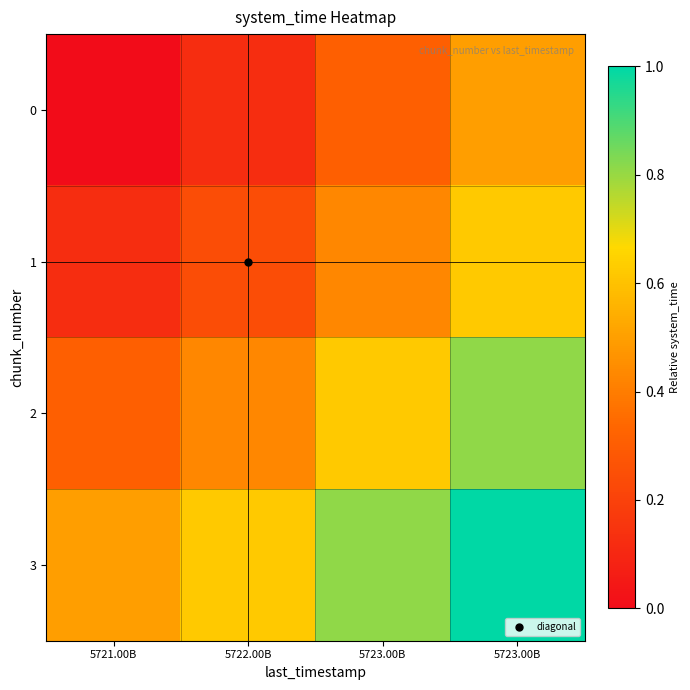

Reading left to right, extract all data points from this chart.

0: 5721.00B=0.0	5722.00B=0.1	5723.00B=0.3	5723.00B=0.5
1: 5721.00B=0.1	5722.00B=0.2	5723.00B=0.4	5723.00B=0.6
2: 5721.00B=0.3	5722.00B=0.4	5723.00B=0.6	5723.00B=0.8
3: 5721.00B=0.5	5722.00B=0.6	5723.00B=0.8	5723.00B=1.0